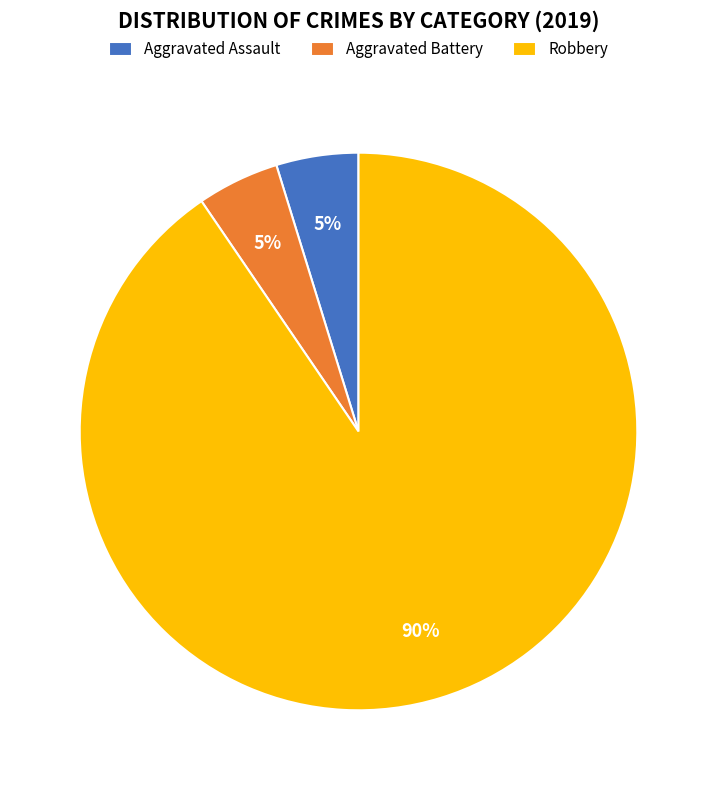

The Aggravated Assault slice represents 5% of the pie. True or false?

True